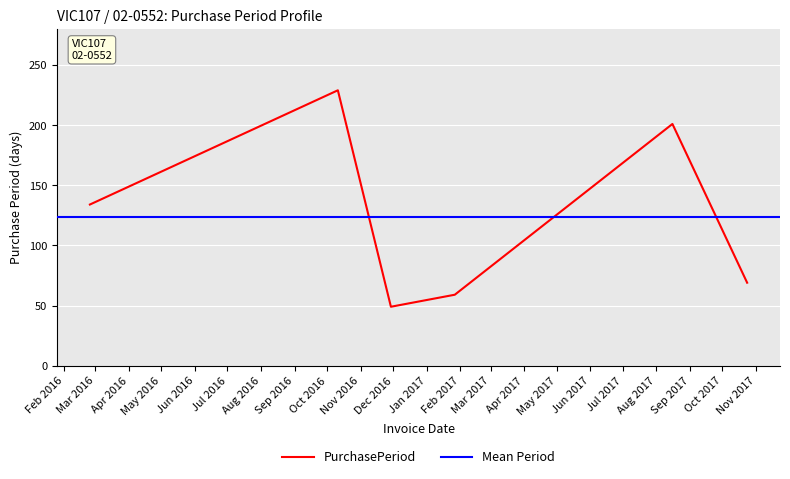

What is the value of the 4th point from the left?

59